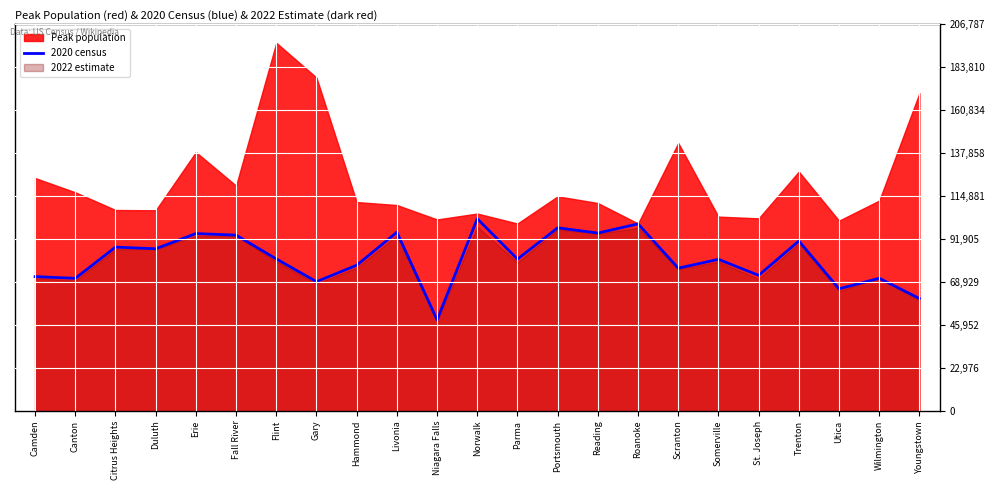

True or false: there are more than 1 points higher than both neighbors.

True